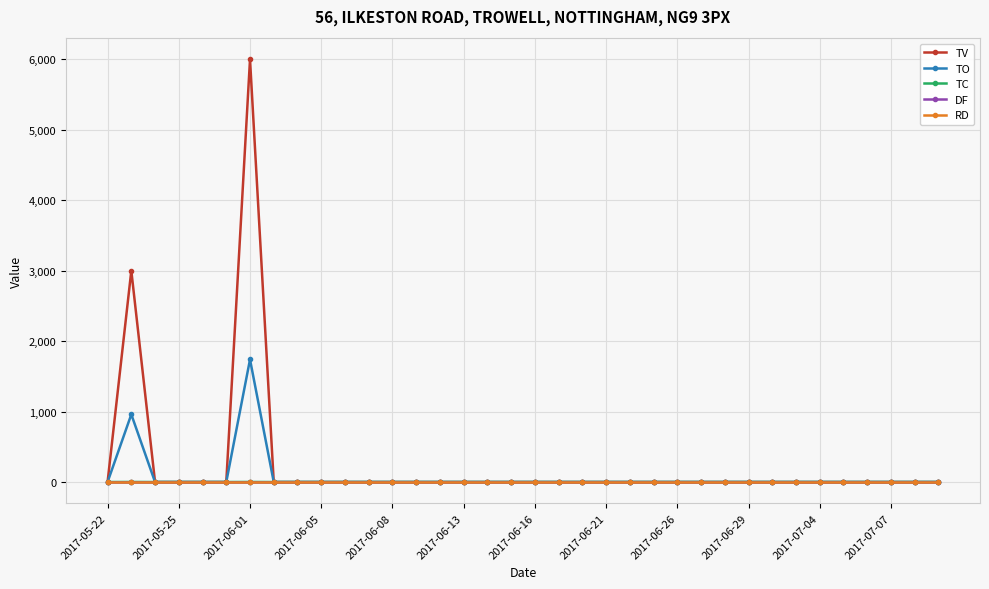

Which series has the widest spread of values?

TV